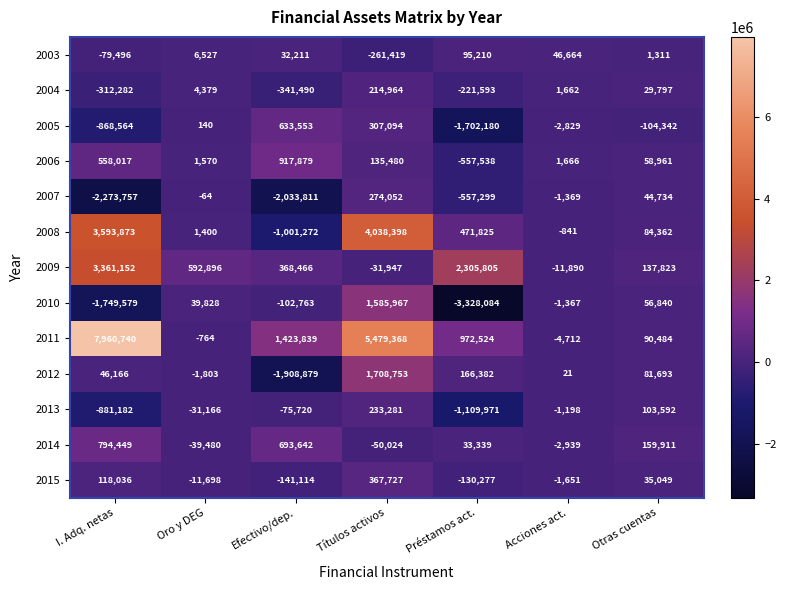

What is the difference between the 2014 values at Préstamos act. and Otras cuentas?

126572